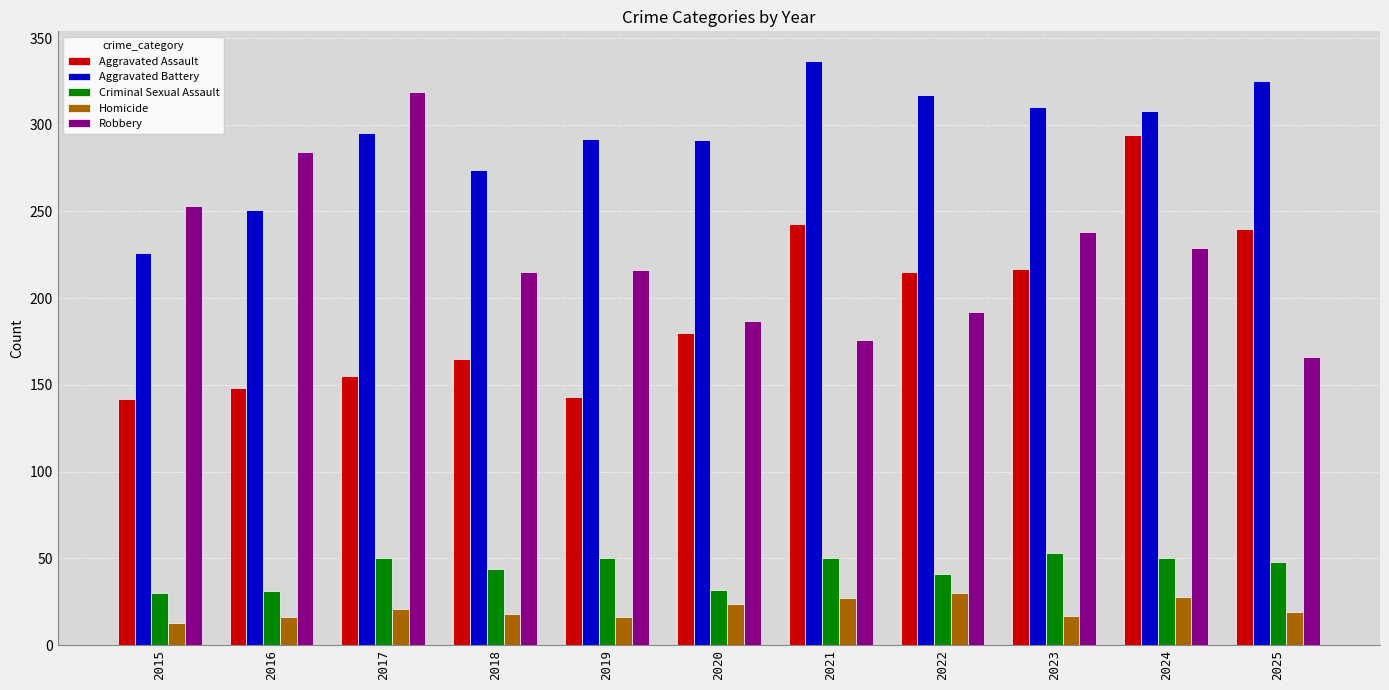

List the series in order of their peak value, lowest first.

Homicide, Criminal Sexual Assault, Aggravated Assault, Robbery, Aggravated Battery